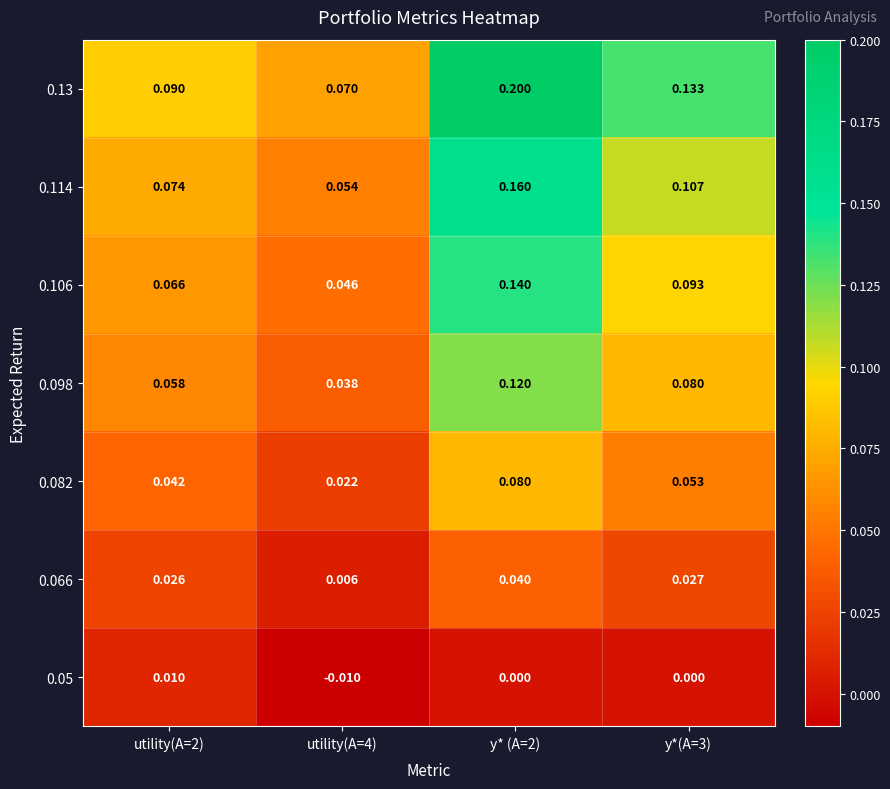

Rank the series by their maximum value, from highest to lowest.

0.13, 0.114, 0.106, 0.098, 0.082, 0.066, 0.05